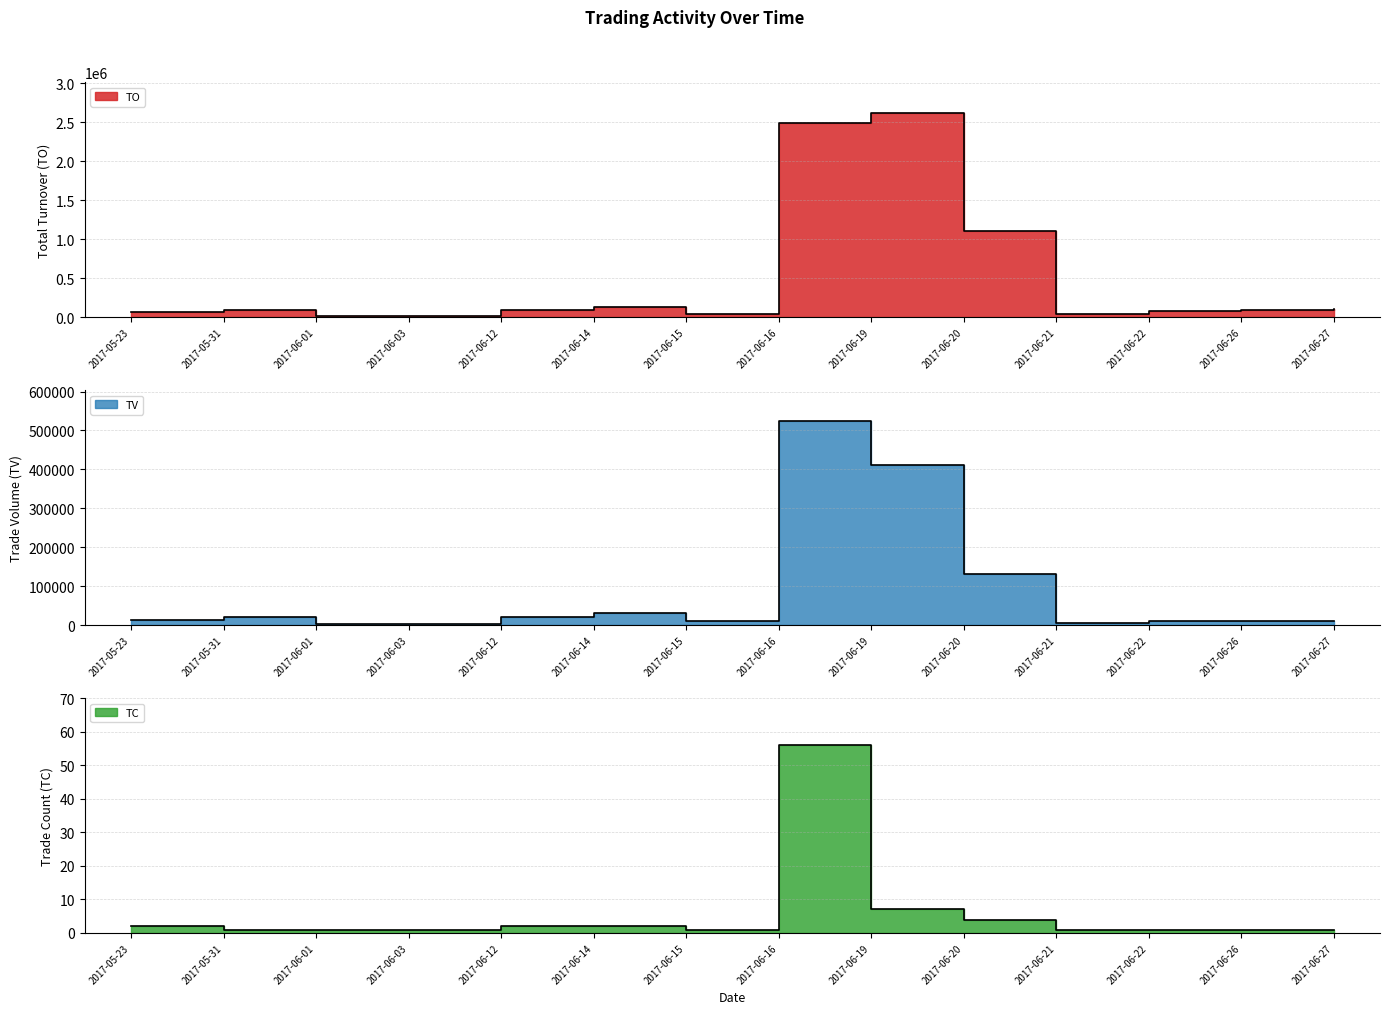

How many lines are shown in the chart?

3